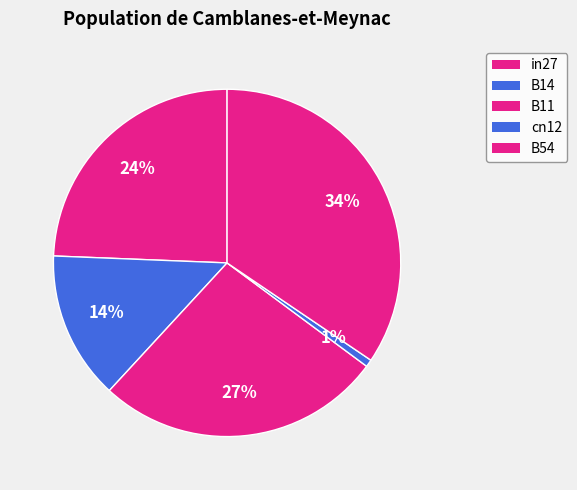

What is the largest slice in the pie chart?

B54